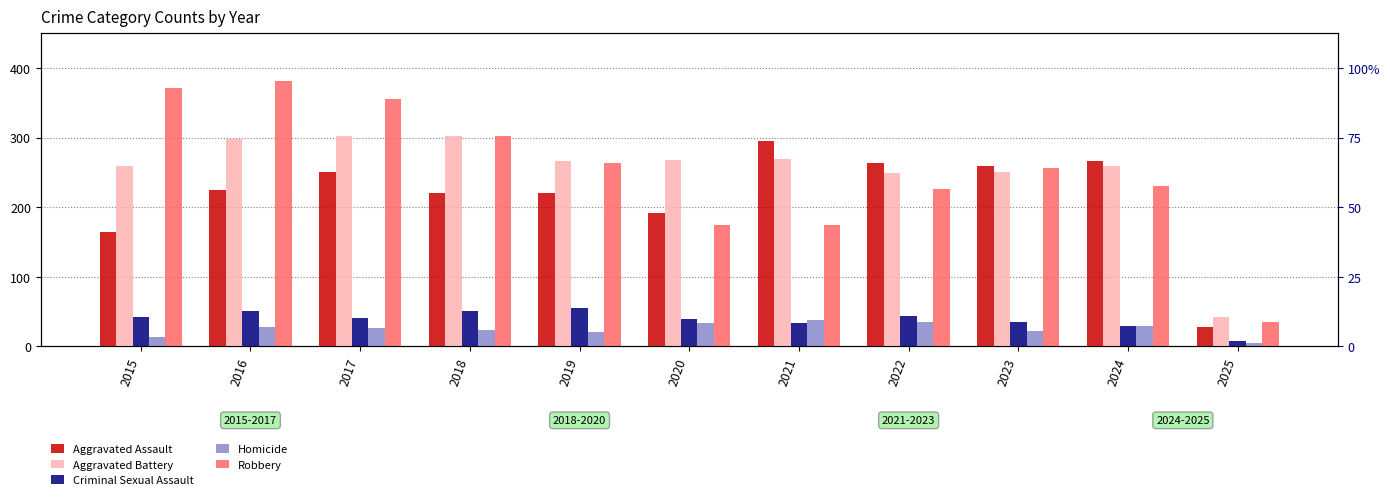

What is the total value across all series at 2016?

983